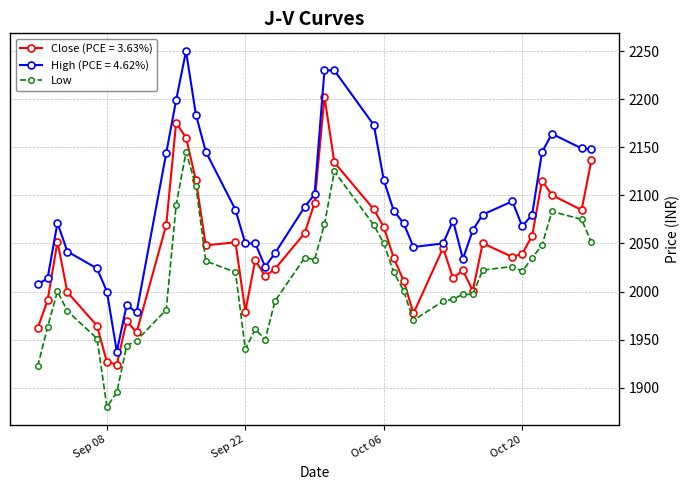

Rank the series by their average value, from highest to lowest.

High (PCE = 4.62%), Close (PCE = 3.63%), Low